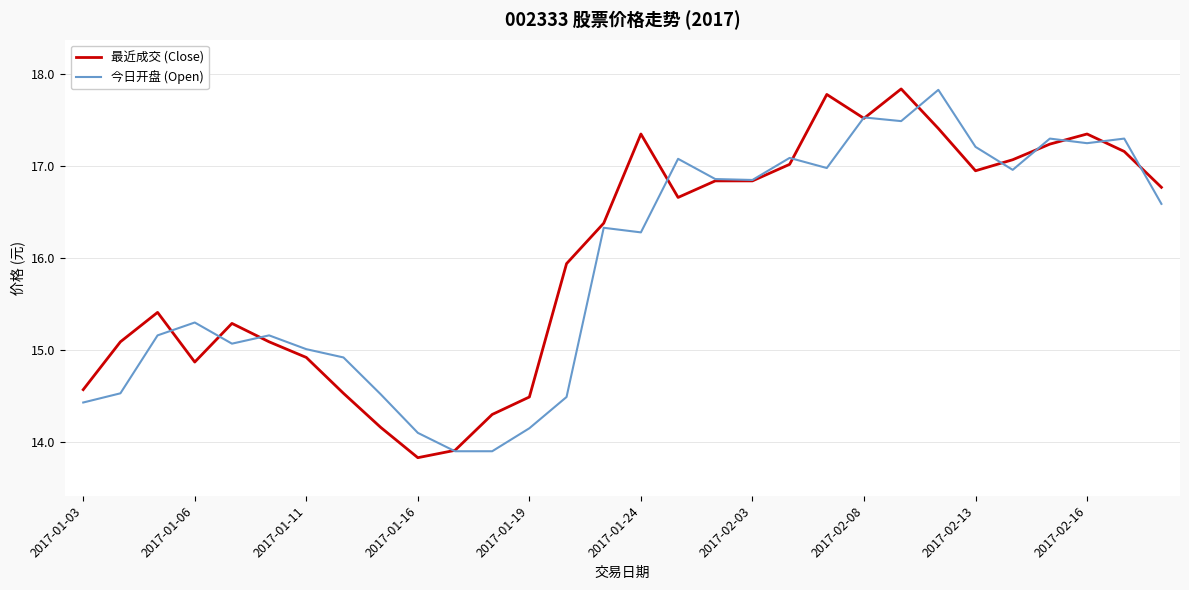

What is the maximum value shown in the chart?

17.8